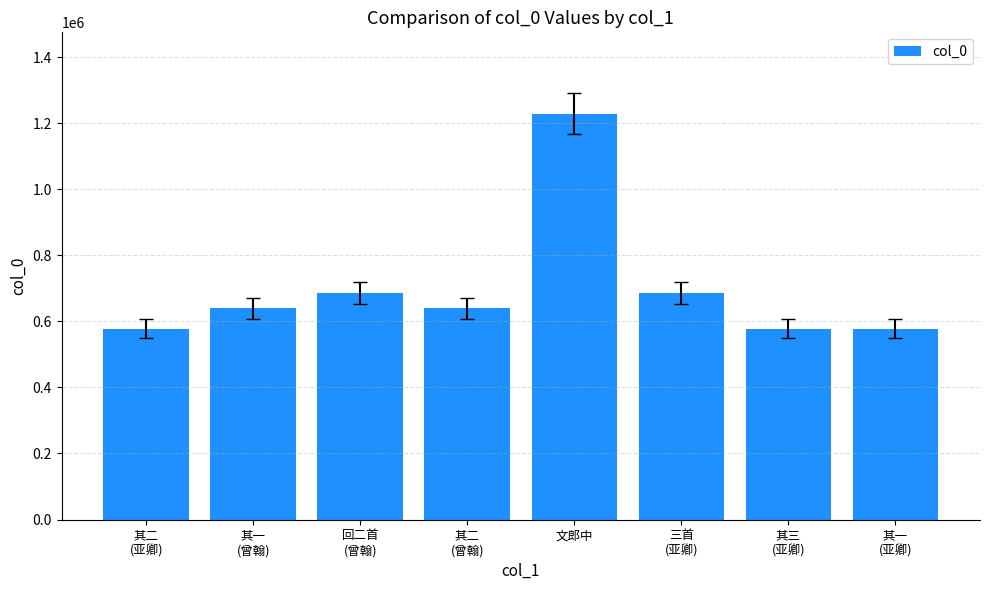

What is the difference between the second highest and second lowest values?

108293